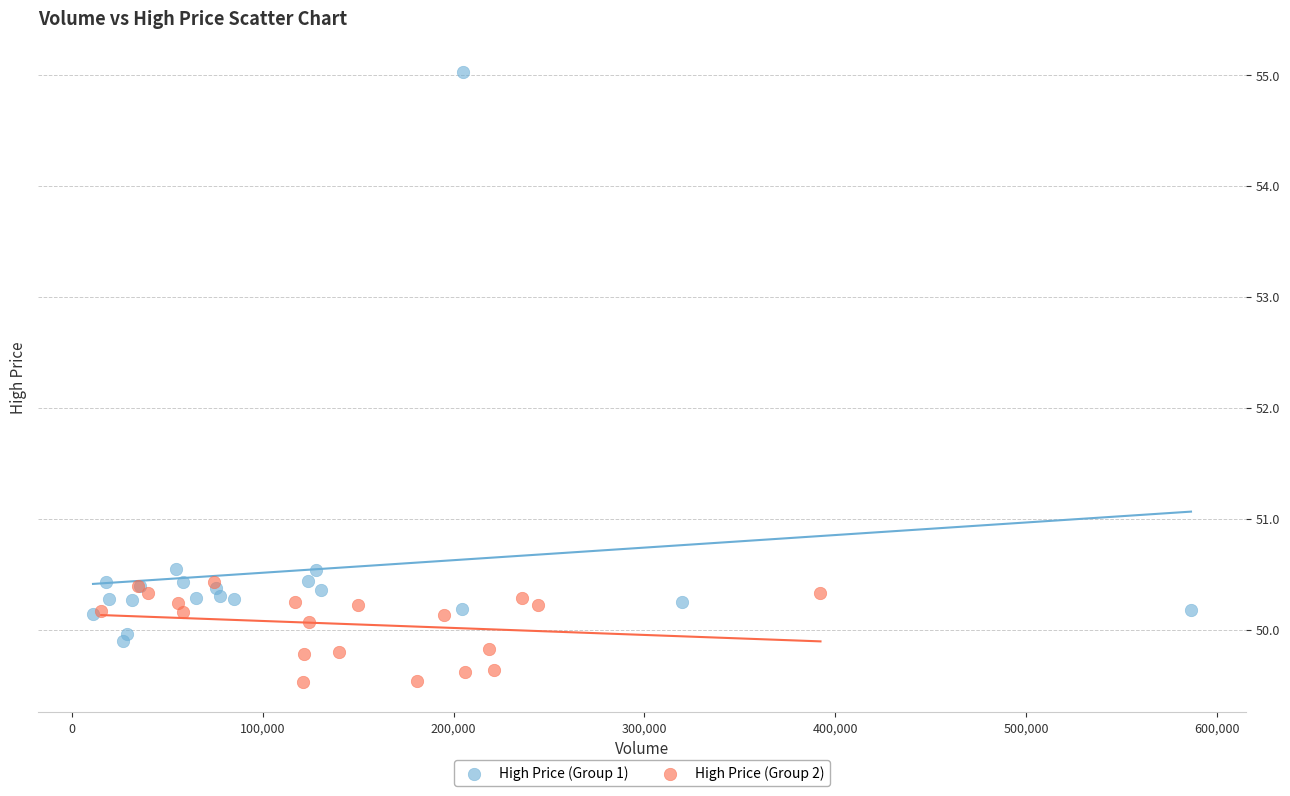

Which series reaches the maximum Y coordinate?

High Price (Group 1)